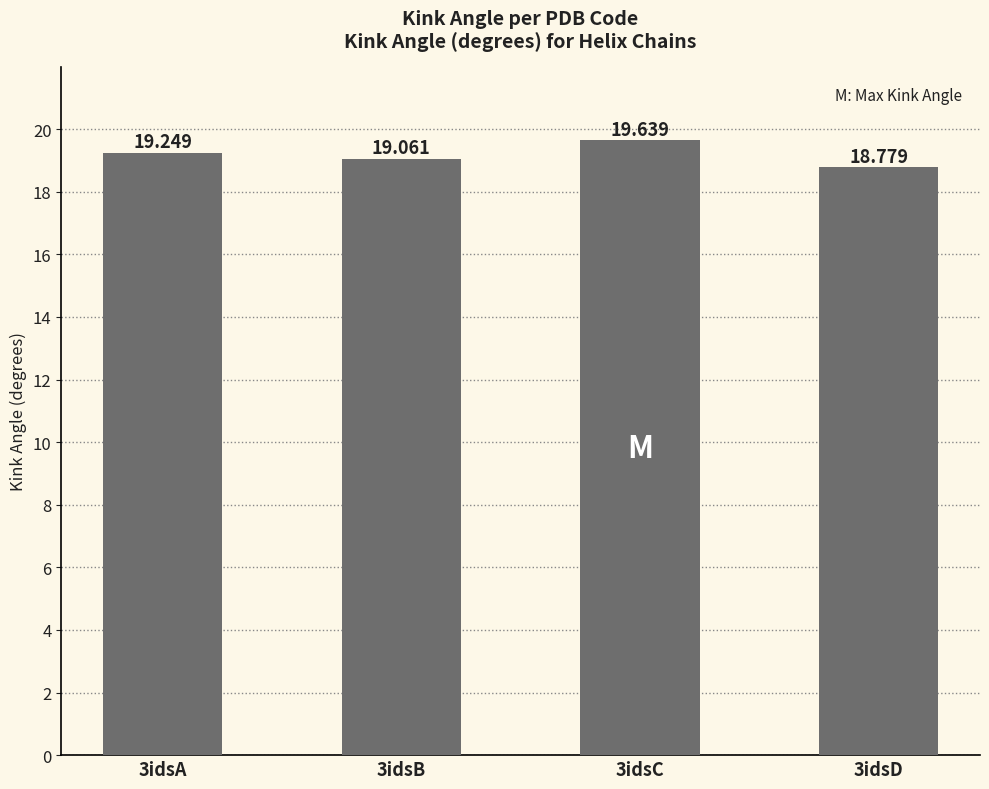

What is the maximum value shown in the chart?

19.6